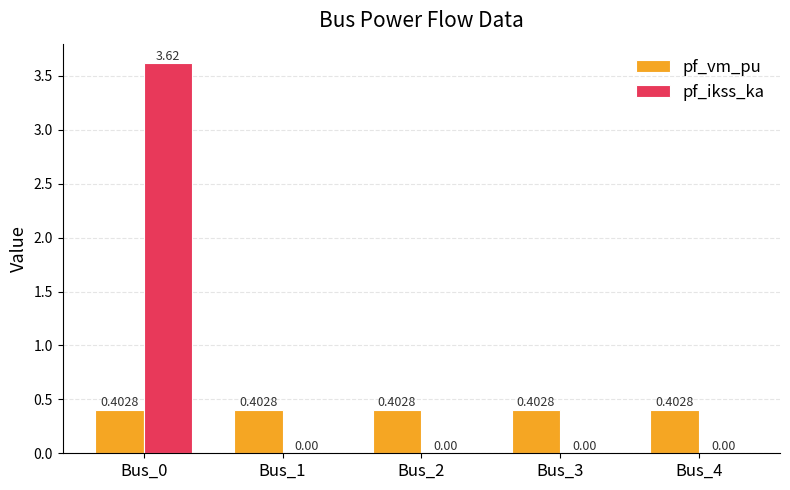

Which series has the largest range (max minus min)?

pf_ikss_ka